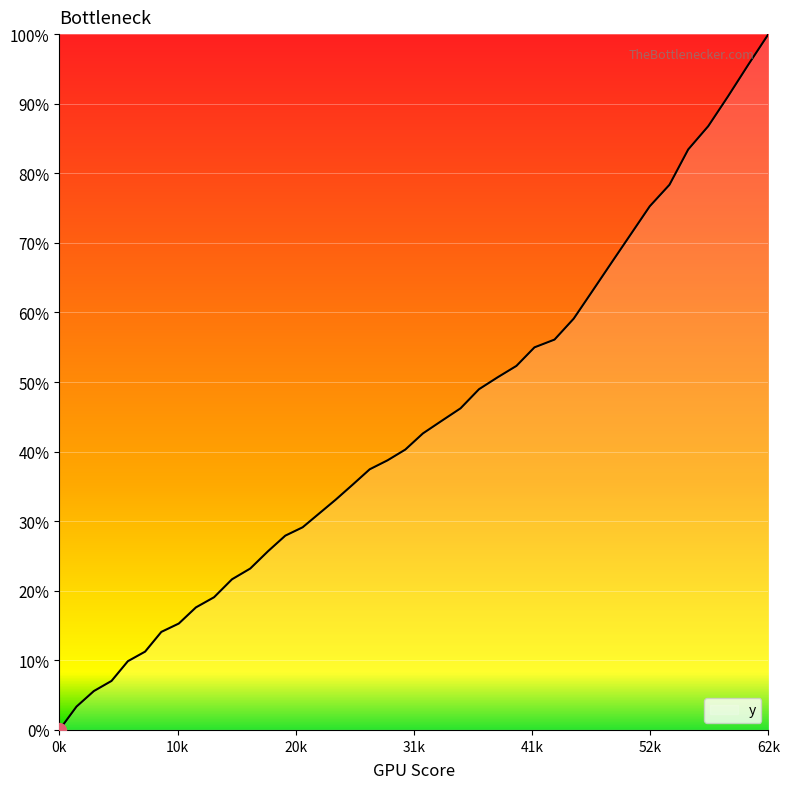

What is the maximum value shown in the chart?

100.0